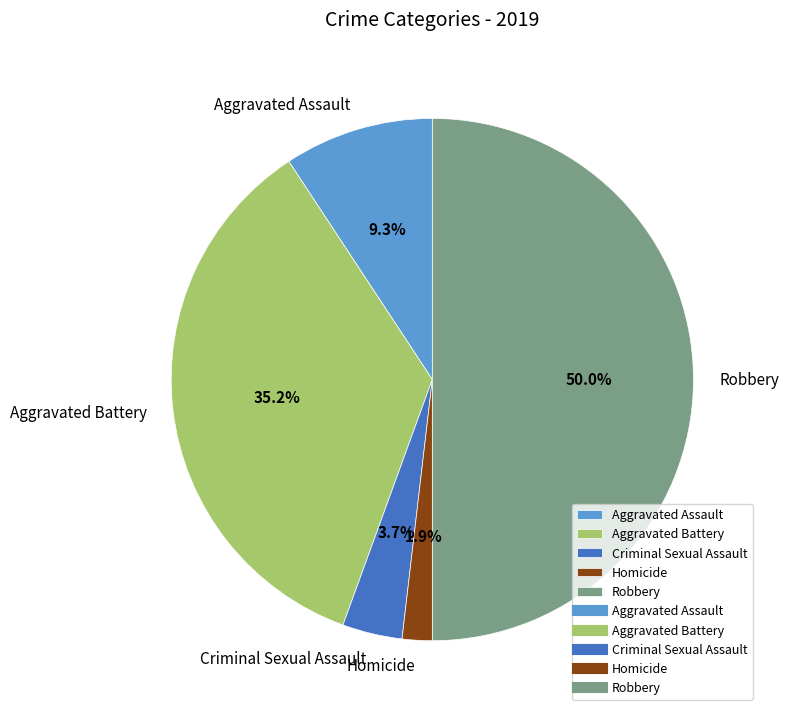

To the nearest percent, what is the combined percentage of Aggravated Battery and Aggravated Assault?

44%